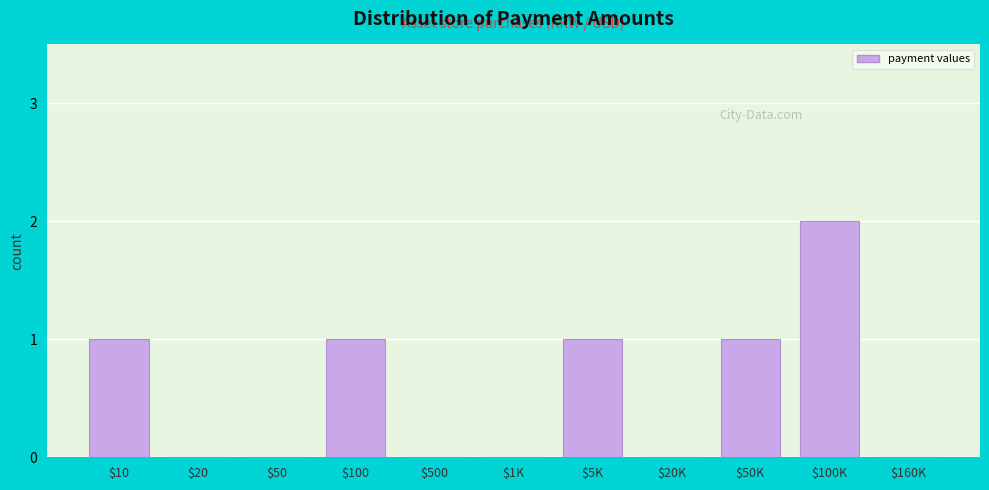

True or false: the data shows 1 at $5K.

True